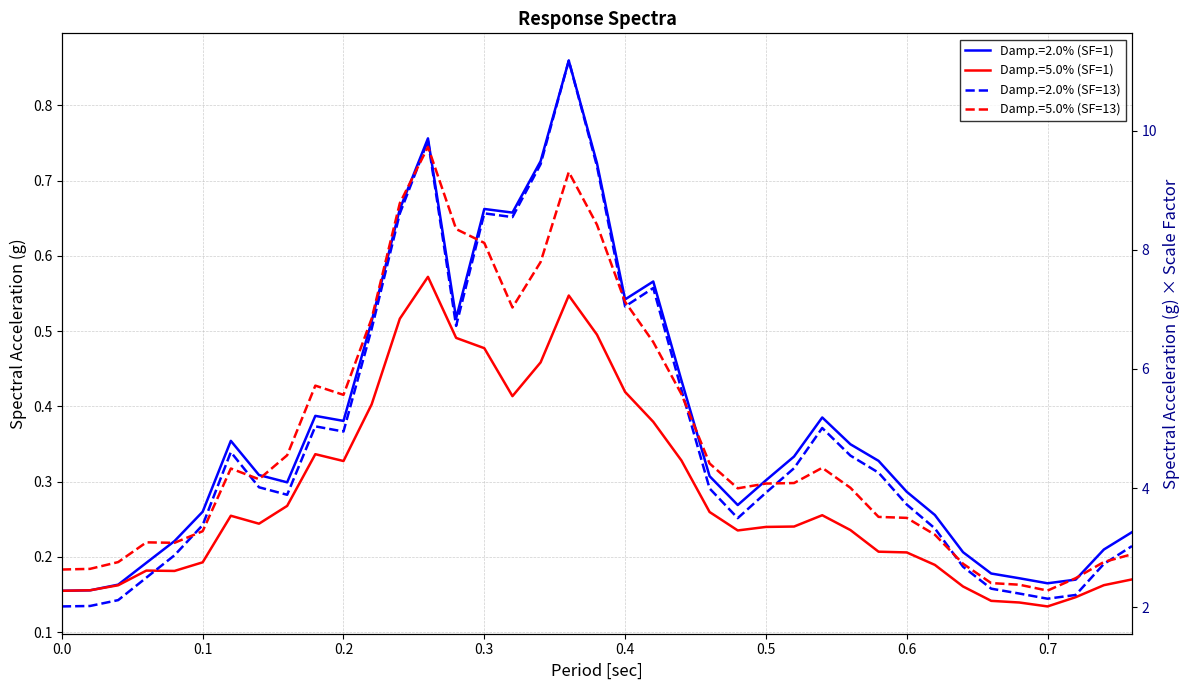

What is the difference between the maximum and second lowest values in the Damp.=2.0% (SF=13) series?

9.2